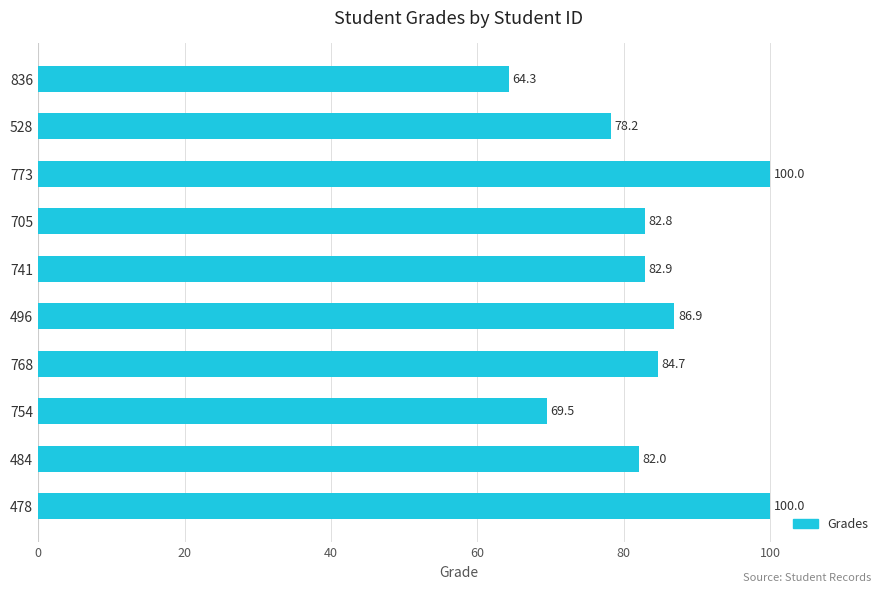

What is the approximate value at 496?

86.9